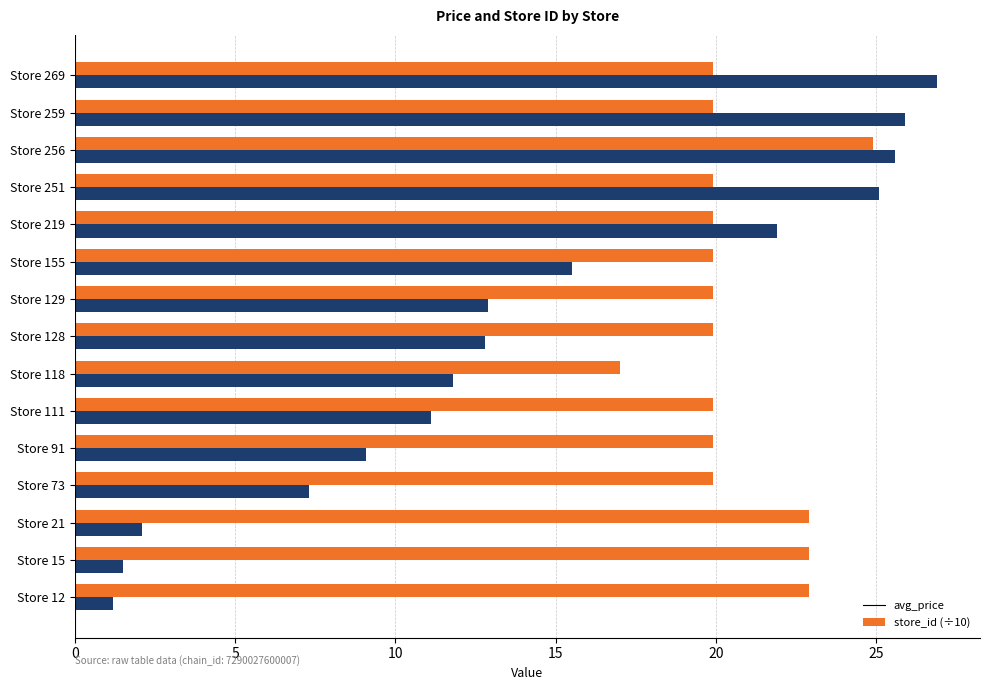

Which series has the largest range (max minus min)?

store_id (÷10)